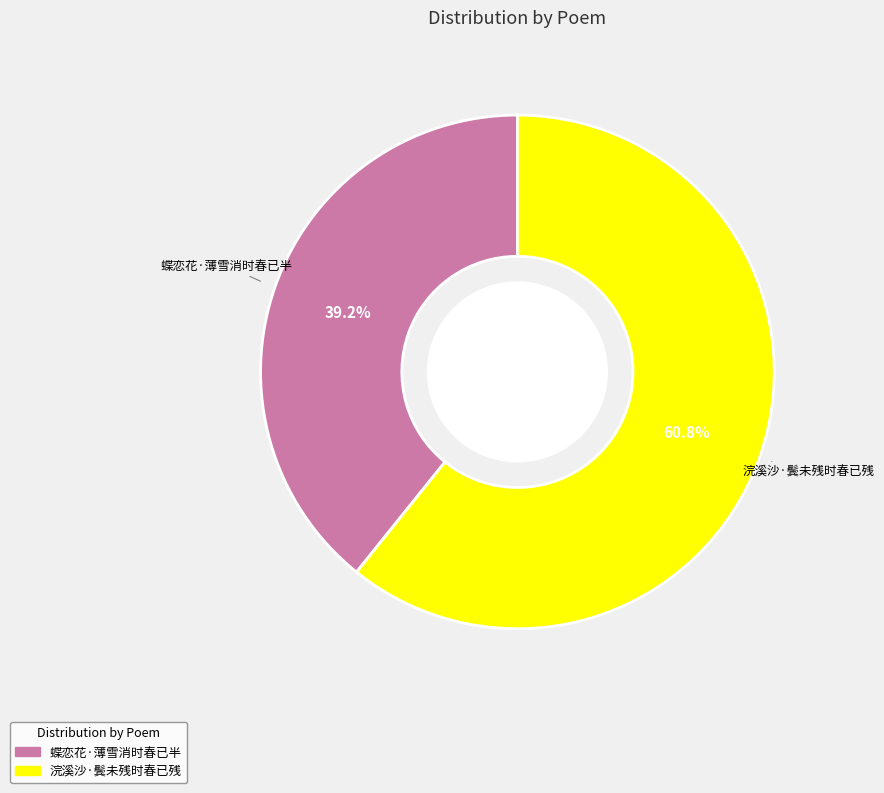

What is the majority slice?

浣溪沙·鬓未残时春已残